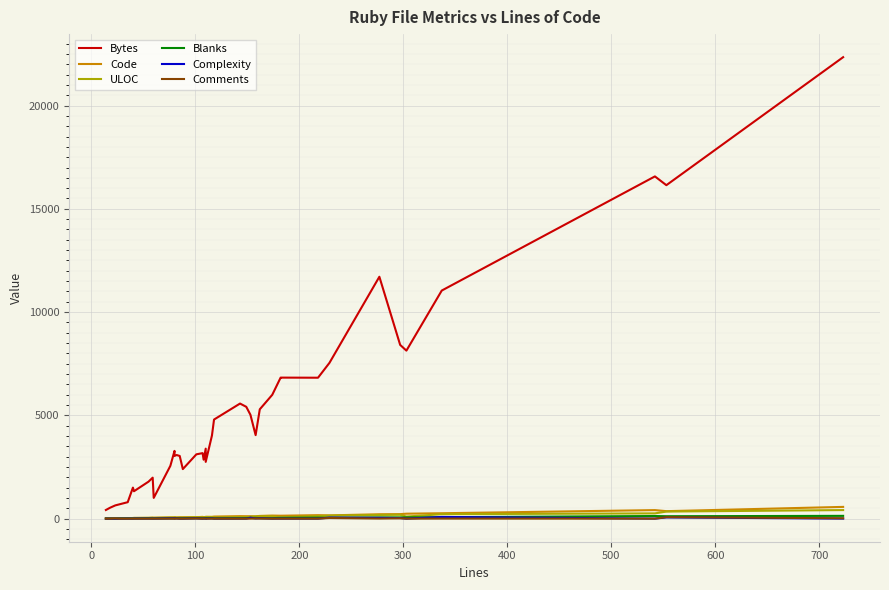

Reading left to right, list all the values displayed in this chart.

Bytes: 419	528	641	693	797	1503	1327	1791	1984	1005	2557	3280	3036	3080	3035	2399	3114	3172	2853	3389	2749	4026	4798	5572	5414	5029	4043	5294	5996	6824	6828	6823	7542	11711	8412	8134	11043	16569	16144	22341
Code: 10	13	8	18	25	31	34	38	47	45	58	59	57	54	66	67	70	86	76	82	88	88	101	121	118	117	114	132	149	142	142	169	159	213	219	240	262	414	363	569
ULOC: 12	14	19	18	24	30	33	37	43	36	54	57	56	55	50	49	70	63	59	56	82	78	57	77	74	90	101	112	109	62	62	118	146	178	188	101	216	255	342	415
Blanks: 3	4	3	8	9	8	6	16	11	13	16	19	19	21	18	20	22	20	26	27	21	25	16	21	30	35	37	25	24	39	39	48	39	59	61	62	71	127	118	135
Complexity: 0	0	0	0	3	0	5	3	3	1	14	10	19	11	0	0	16	0	1	0	5	13	0	2	1	45	9	21	1	0	0	0	52	39	29	0	83	2	59	3
Comments: 1	1	12	1	1	1	1	1	1	2	2	2	4	7	1	1	9	1	6	1	1	3	1	1	1	1	7	5	1	1	1	1	31	5	17	1	4	1	72	19